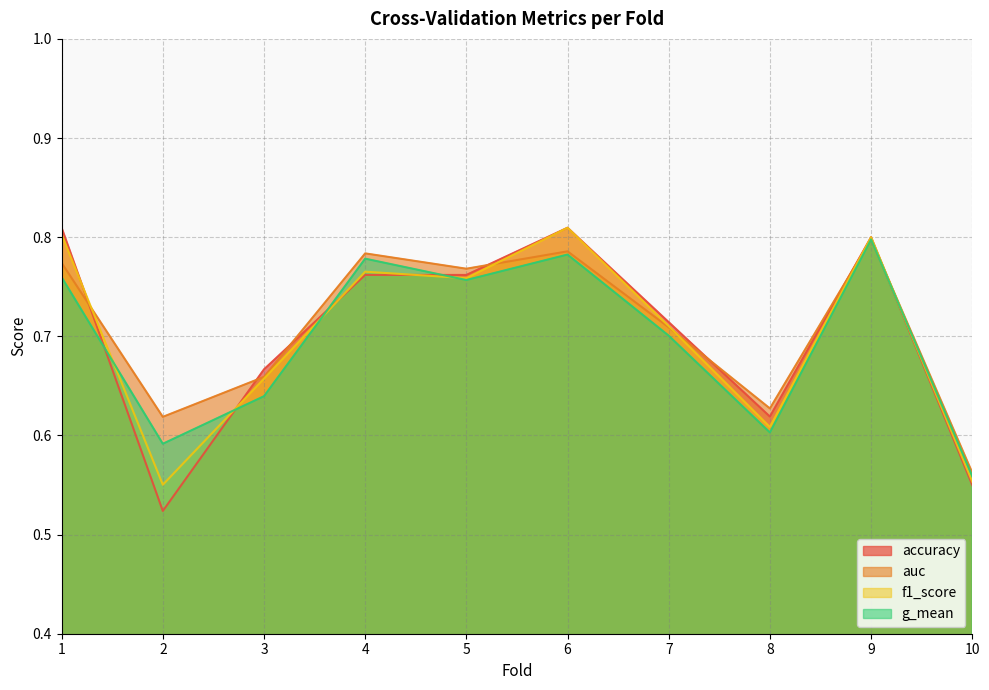

Where is accuracy nearest to the value 0?

2